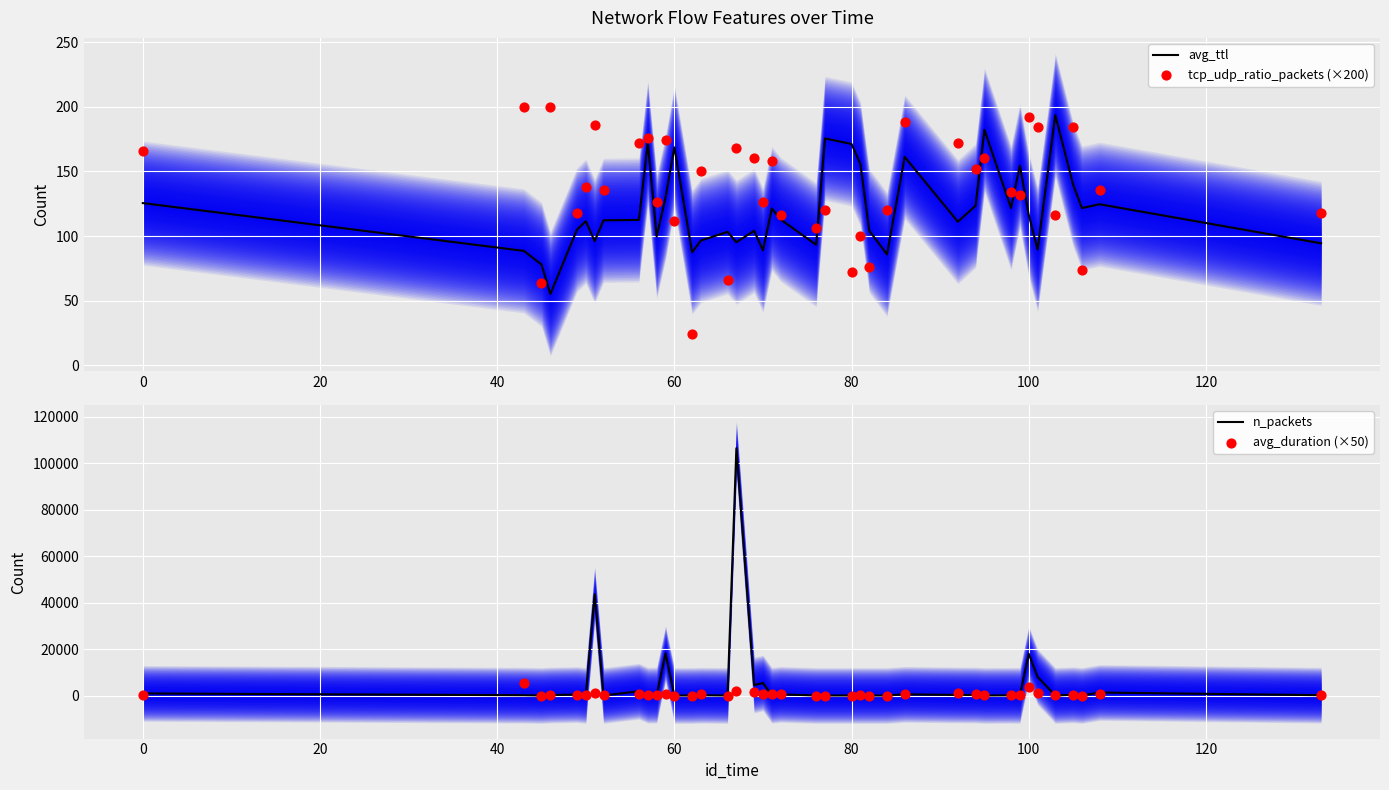

Which series has the largest total across all categories?

n_packets